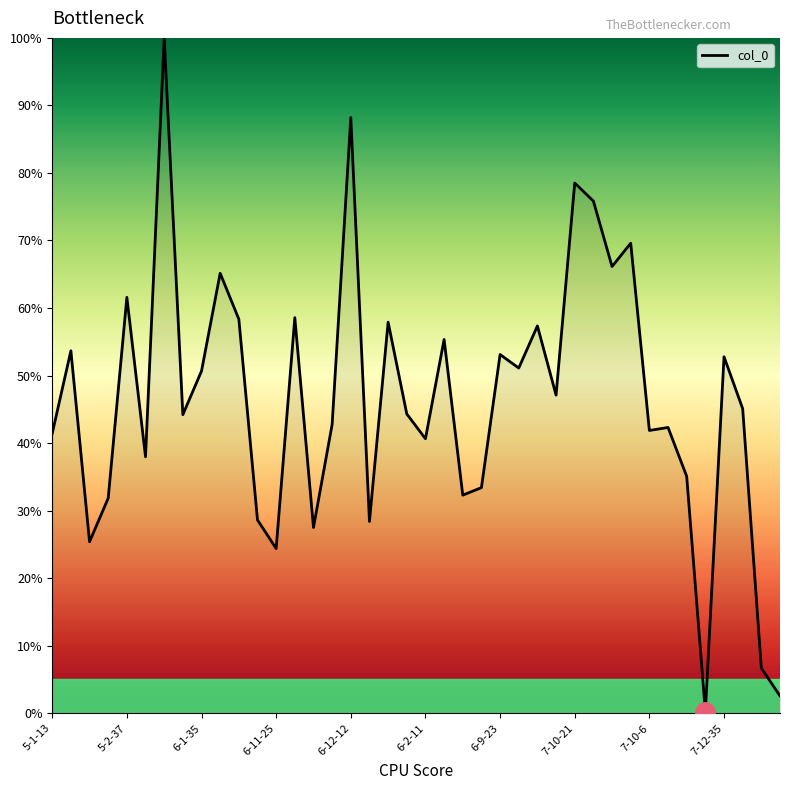

What is the greatest value displayed?

100.0